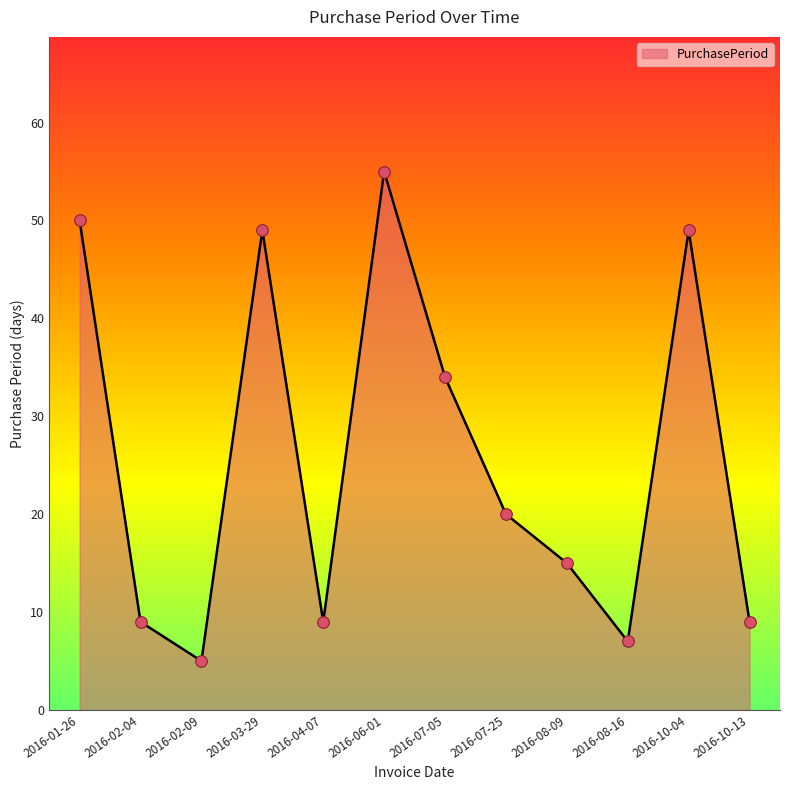

Approximately how many times larger is the value at 2016-07-05 compared to 2016-08-16?

4.9